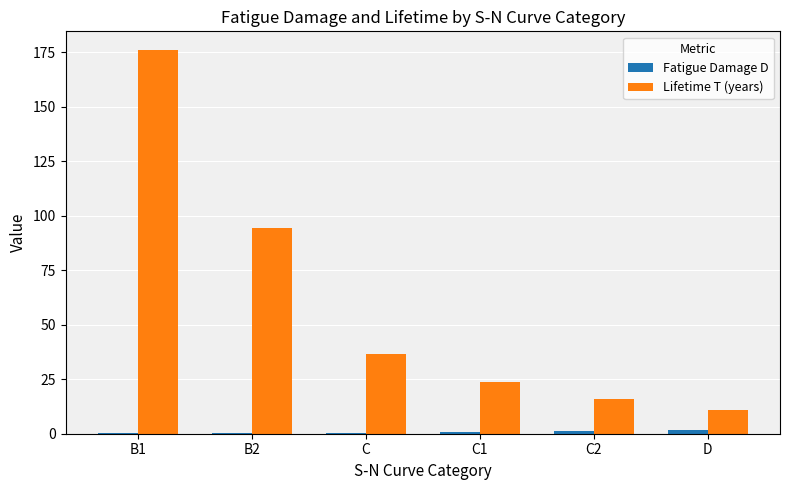

Which series has the largest total across all categories?

Lifetime T (years)